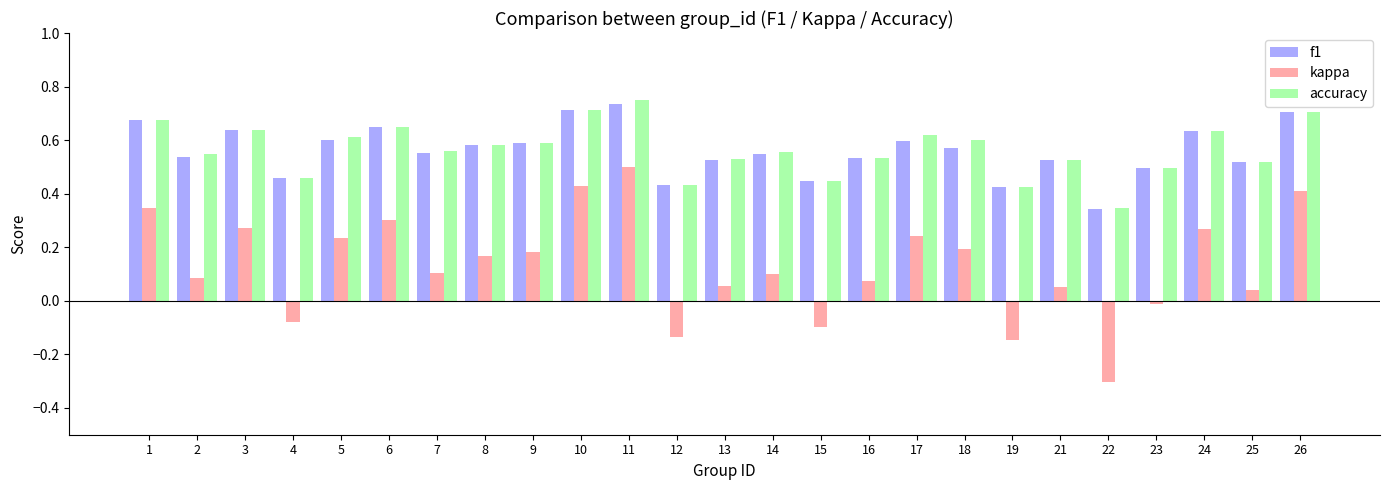

The value of accuracy at 24 is 1.1. True or false?

False